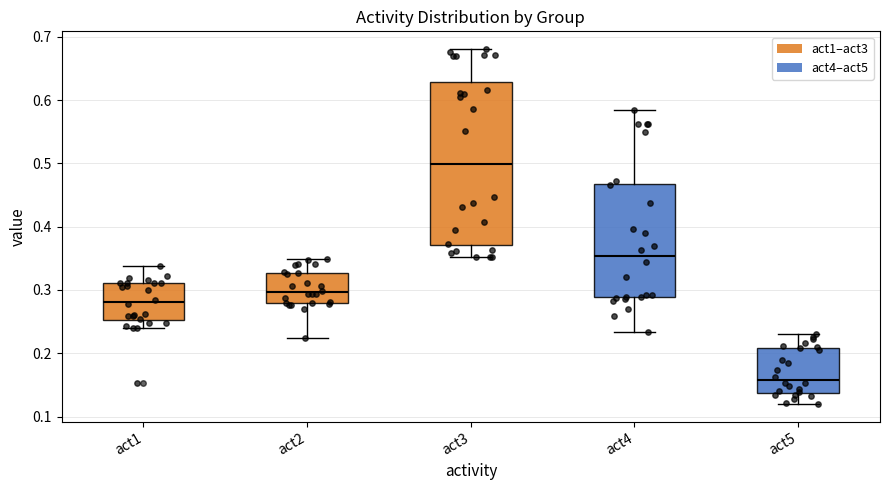

Reading left to right, transcribe this box plot: for each box, give where its median line is, the range the box spans, and where its two whiskers end, as read against the y-axis. The values are not printed on the chart, so give them approximately, as read against the axis.

act1: median 0.28, box 0.25 to 0.31, whiskers 0.24 to 0.34
act2: median 0.30, box 0.28 to 0.33, whiskers 0.22 to 0.35
act3: median 0.50, box 0.37 to 0.63, whiskers 0.35 to 0.68
act4: median 0.35, box 0.29 to 0.47, whiskers 0.23 to 0.58
act5: median 0.16, box 0.14 to 0.21, whiskers 0.12 to 0.23